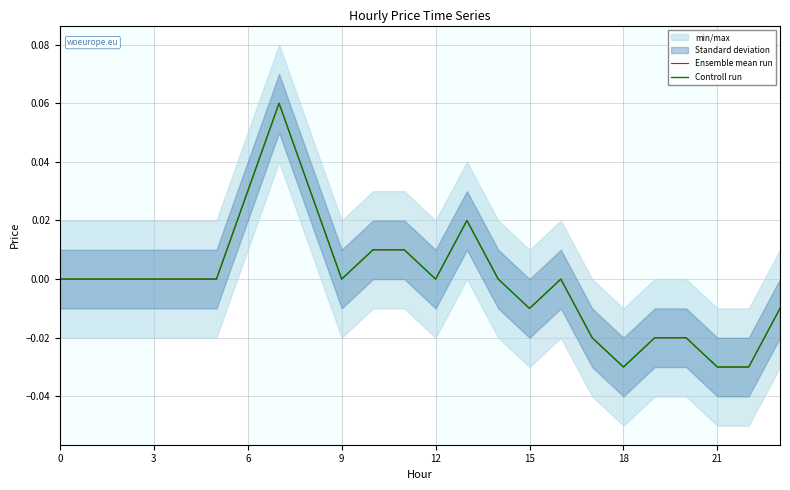

True or false: Controll run has a value of -0.0 at 18.

False